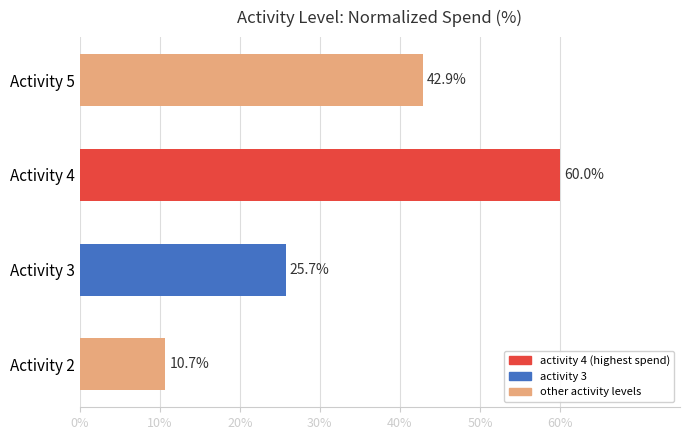

Which has a higher value, Activity 4 or Activity 3?

Activity 4